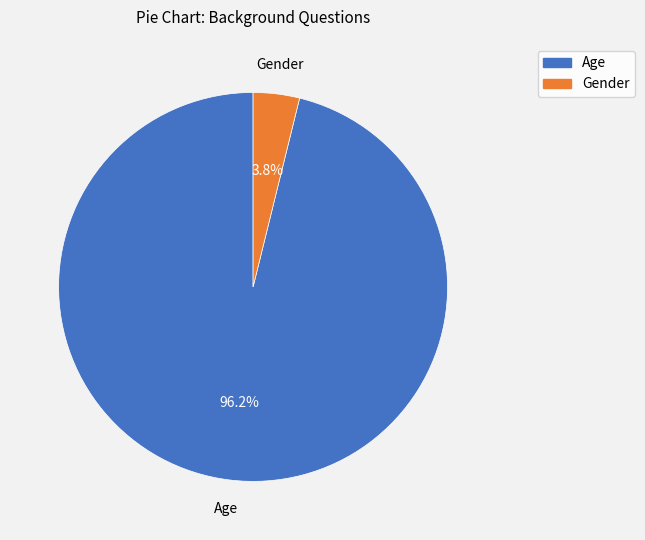

Which slice is the largest?

Age